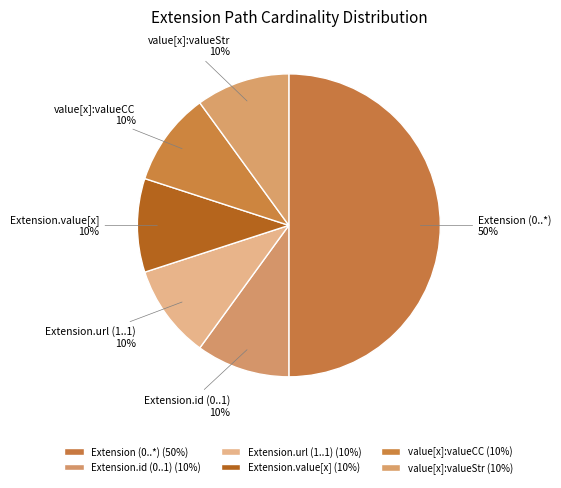

What is the ratio of the value at Extension (0..*) to the value at value[x]:valueCC?

5.0